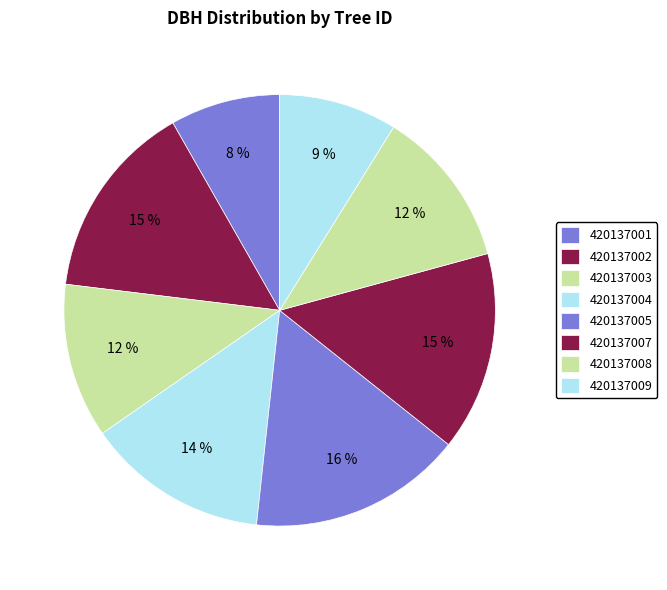

The 420137001 slice represents 21% of the pie. True or false?

False